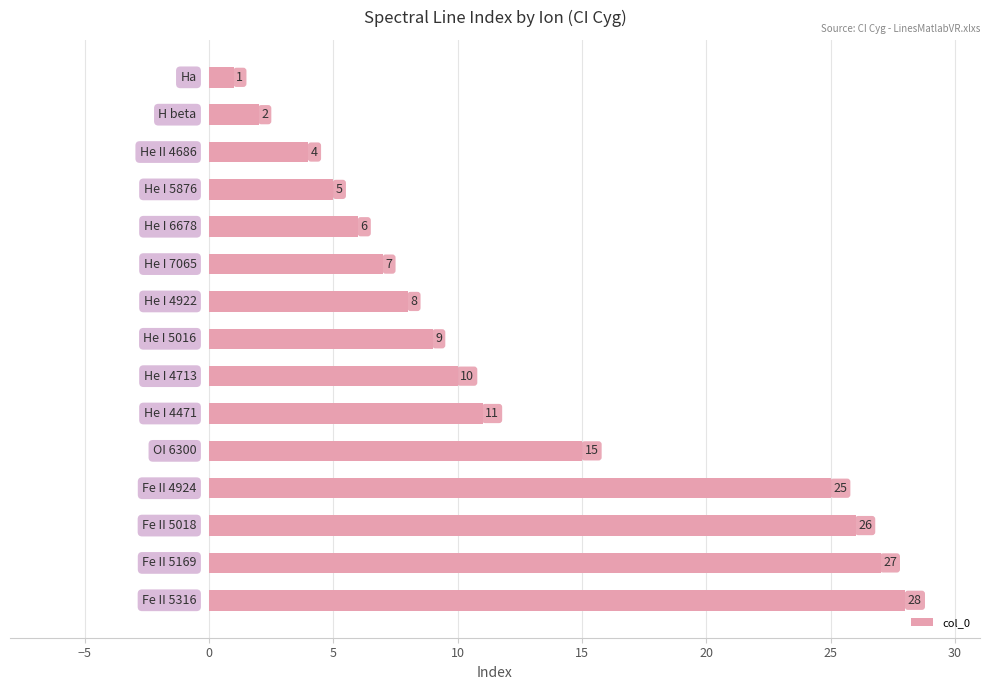

What is the value of the 2nd bar from the top?

2